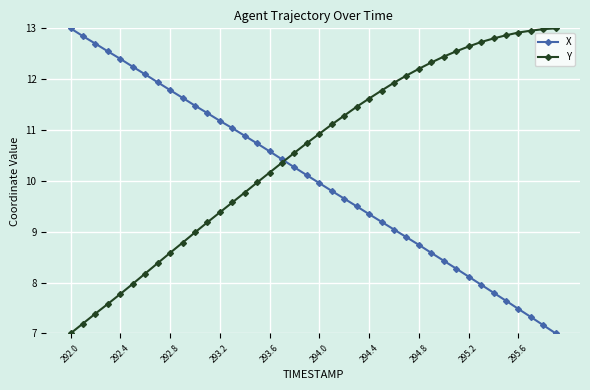

What is the minimum value shown in the chart?

7.0